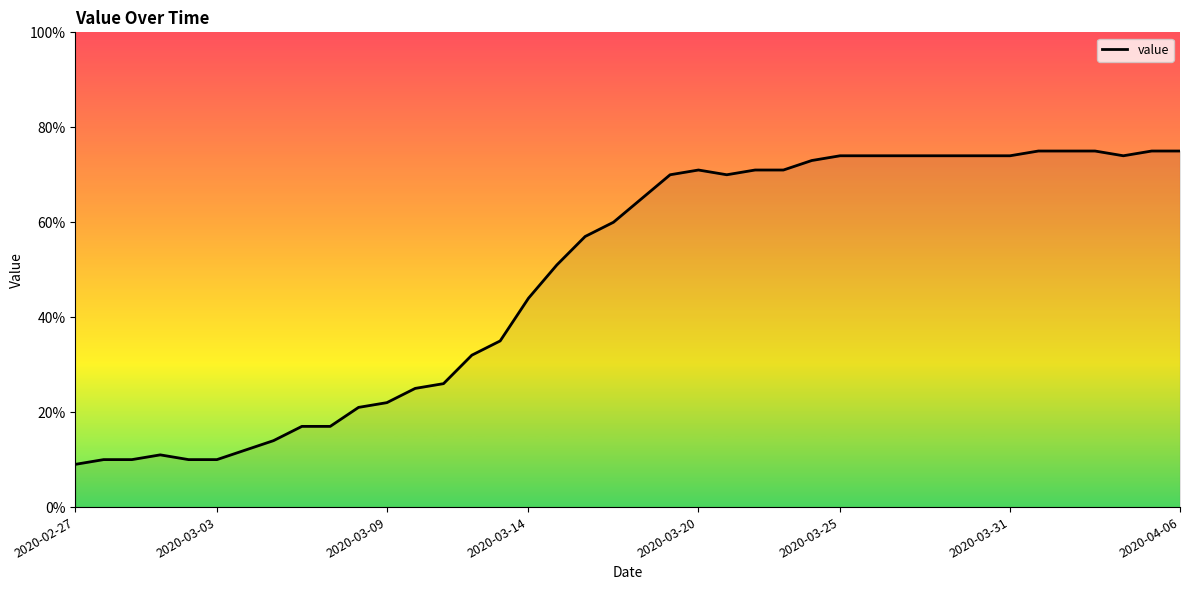

What is the smallest value displayed?

9